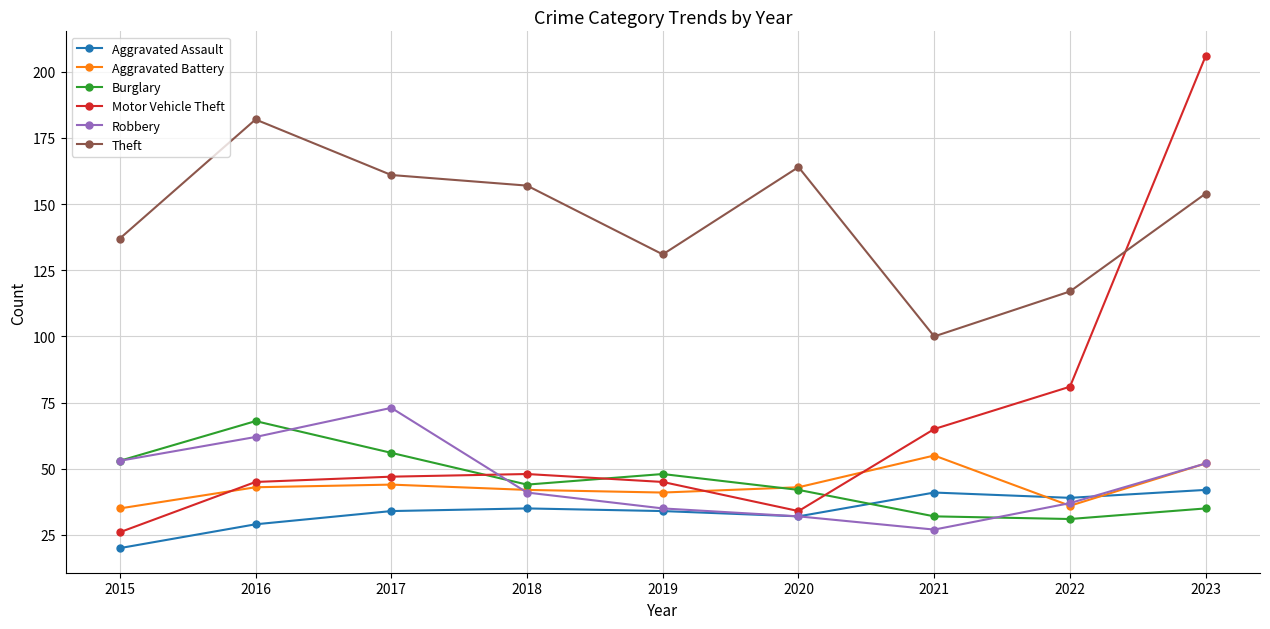

At which category does the chart reach its peak across all series?

2023